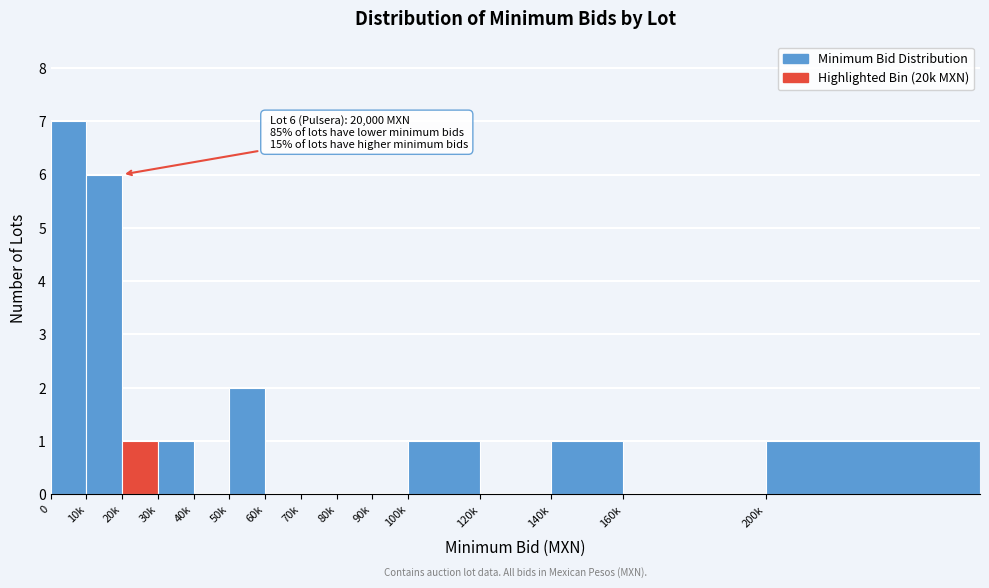

Reading left to right, list all the values displayed in this chart.

0=7	10k=6	20k=1	30k=1	40k=0	50k=2	60k=0	70k=0	80k=0	90k=0	100k=1	120k=0	140k=1	160k=0	200k=1